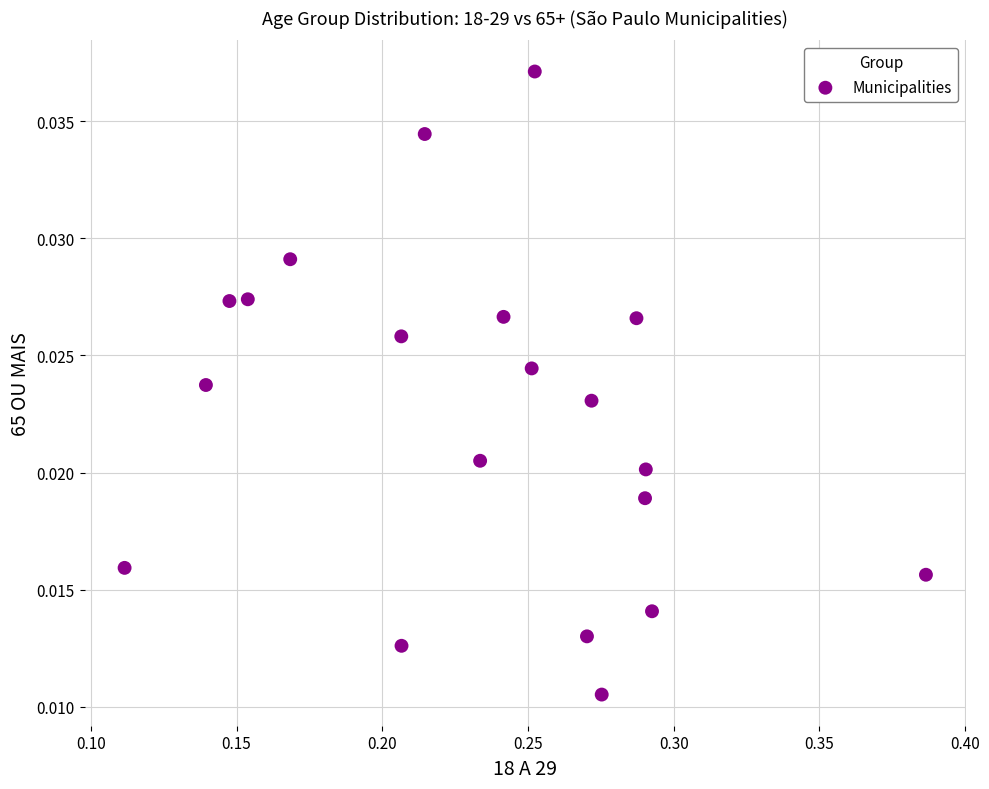

What is the range of X values (max minus min)?

0.3